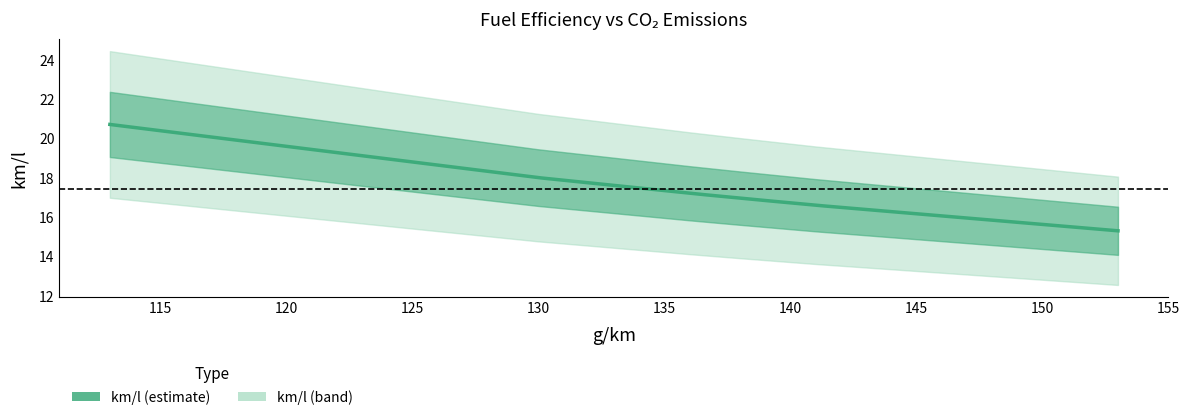

What is the difference between the maximum and minimum values?

5.4